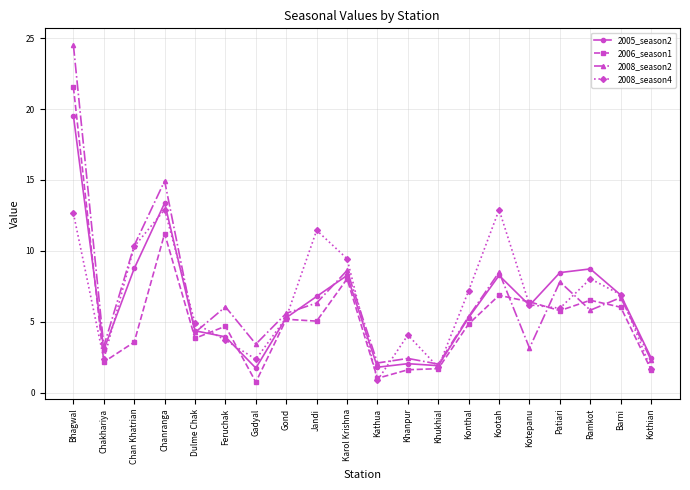

Which series ends up on top after the final intersection of 2008_season4 and 2005_season2?

2005_season2